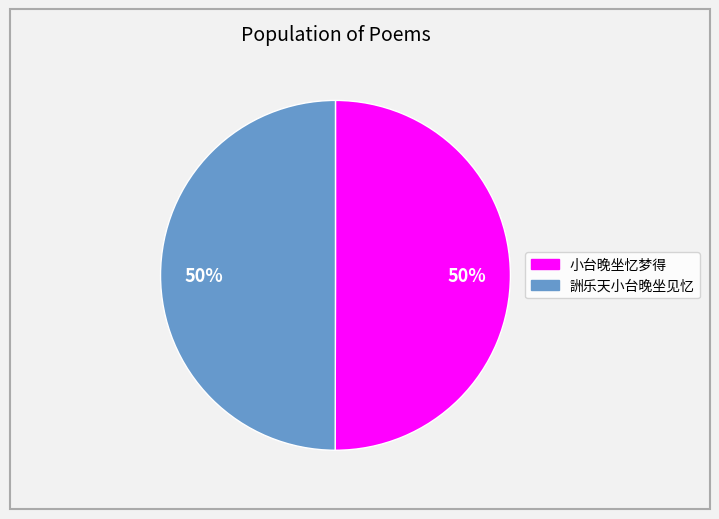

To the nearest percent, what portion does 詶乐天小台晚坐见忆 represent?

50%